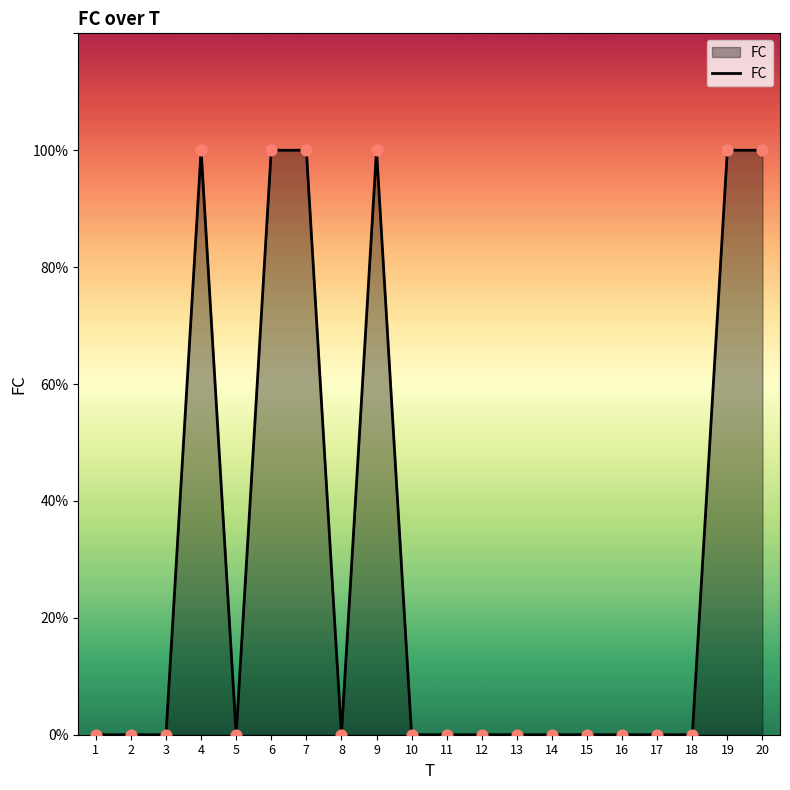

Between 17 and 4, which is larger?

4